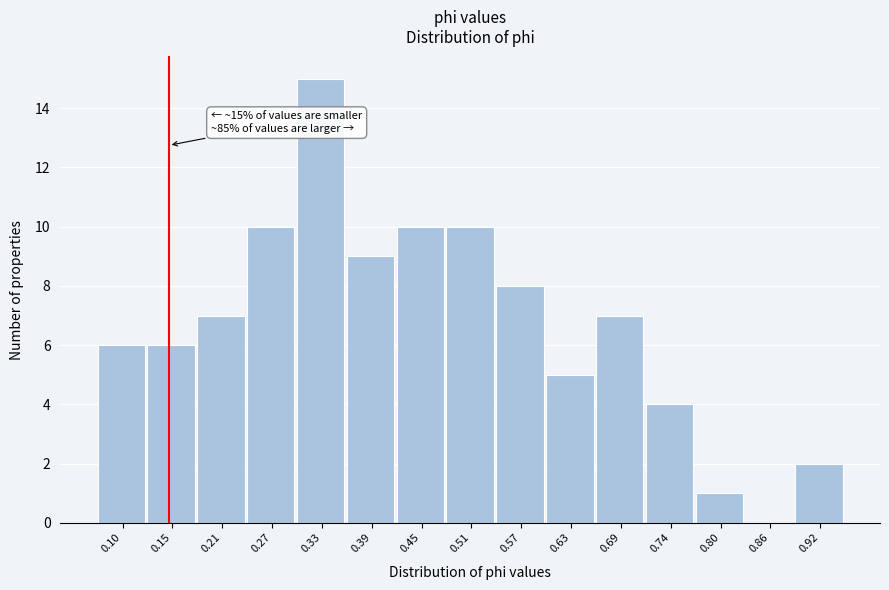

Which range on the x-axis has the tallest bar?

0.30 to 0.36